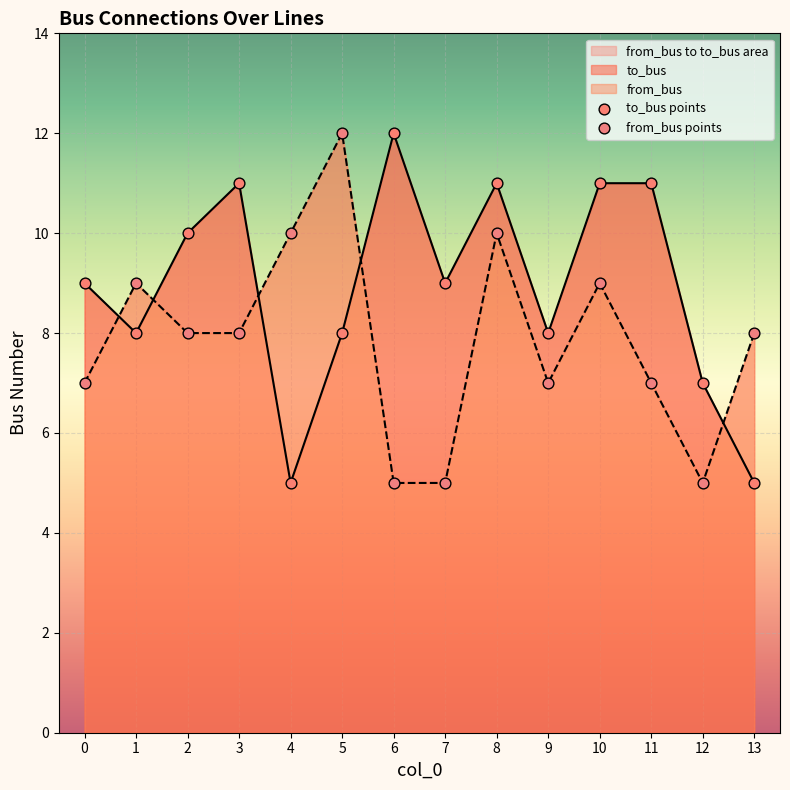

Which series has the largest total across all categories?

to_bus